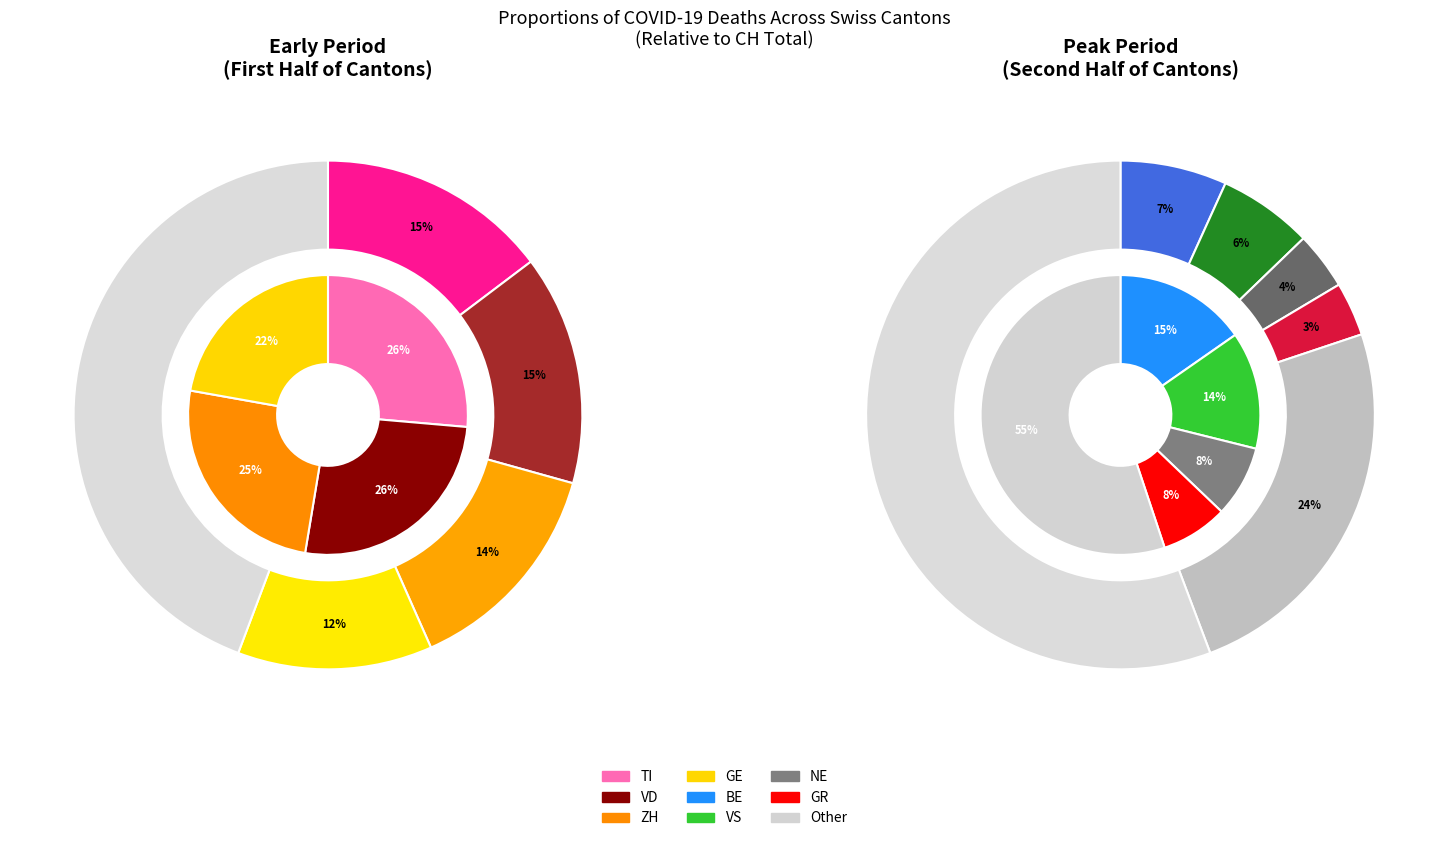

True or false: TG accounts for 11% of the total.

False